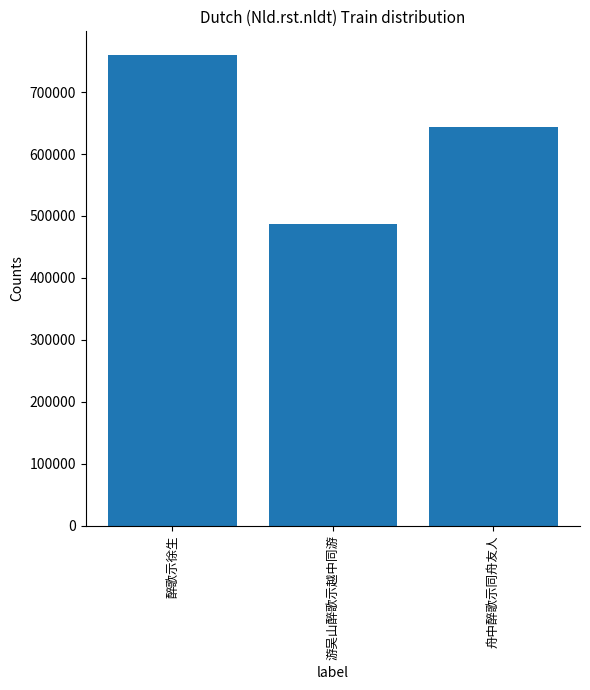

What is the maximum value shown in the chart?

760083